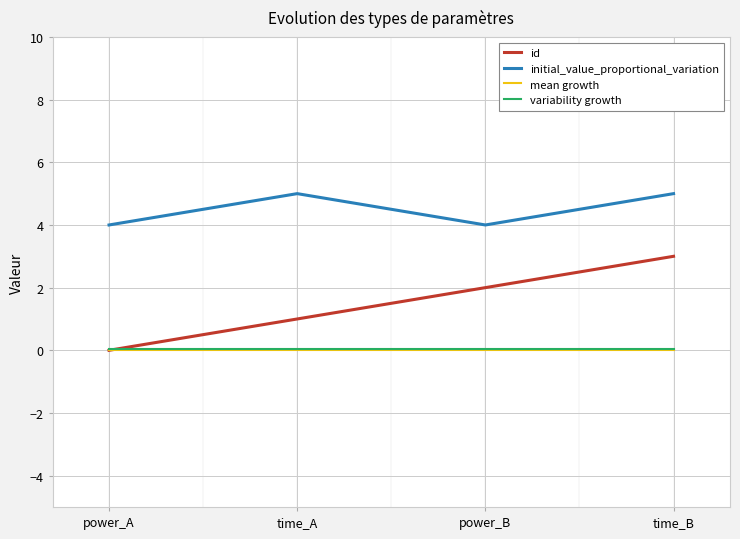

Is it true that id equals 1.3 at power_A?

False